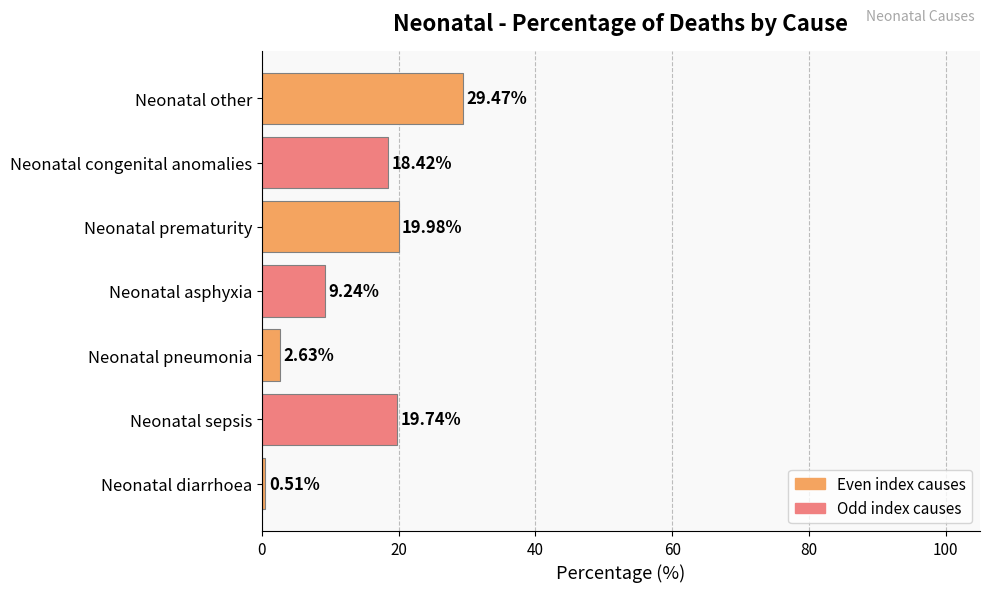

List the labels in order of value, largest first.

Neonatal other, Neonatal prematurity, Neonatal sepsis, Neonatal congenital anomalies, Neonatal asphyxia, Neonatal pneumonia, Neonatal diarrhoea